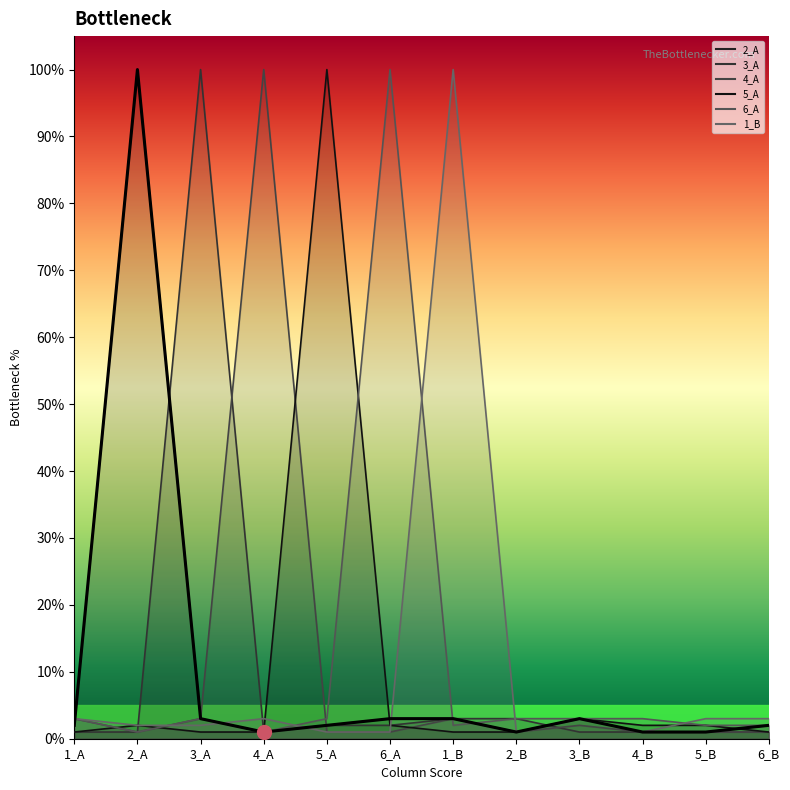

At 2_B, list the series in order from smallest to largest.

2_A, 4_A, 5_A, 1_B, 3_A, 6_A